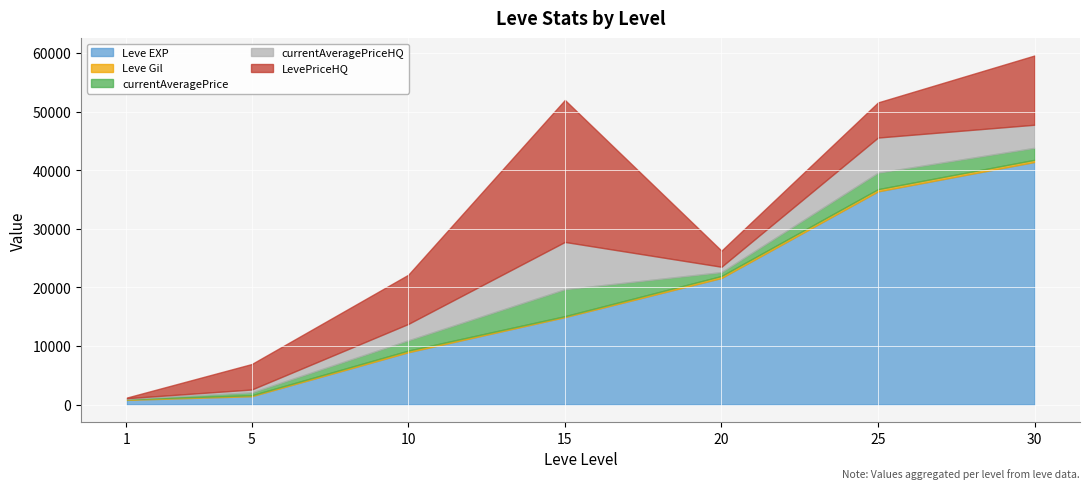

Which series has the largest total across all categories?

Leve EXP